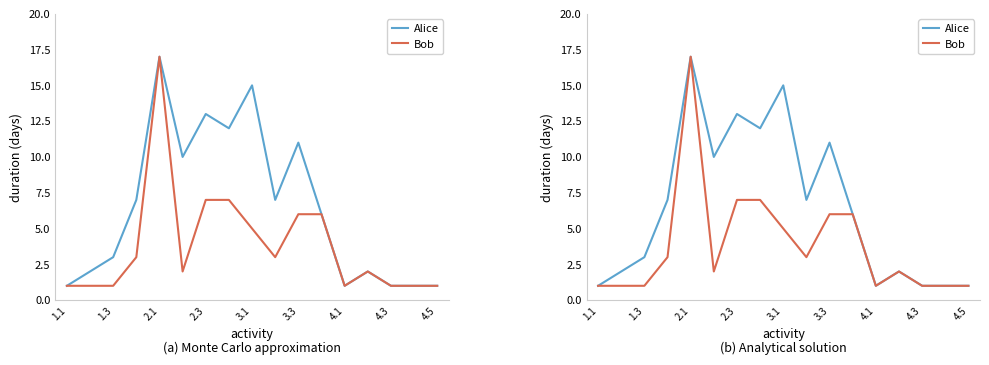

True or false: Bob and Alice cross at least once.

False